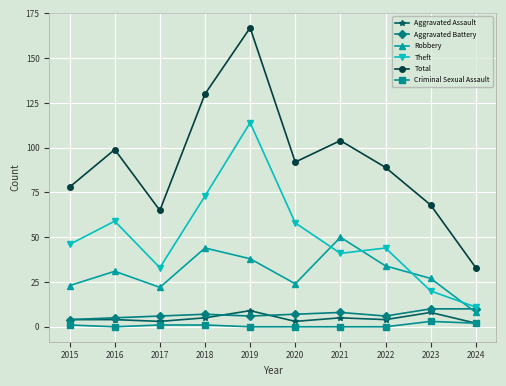

True or false: Aggravated Battery and Criminal Sexual Assault intersect in this chart.

False